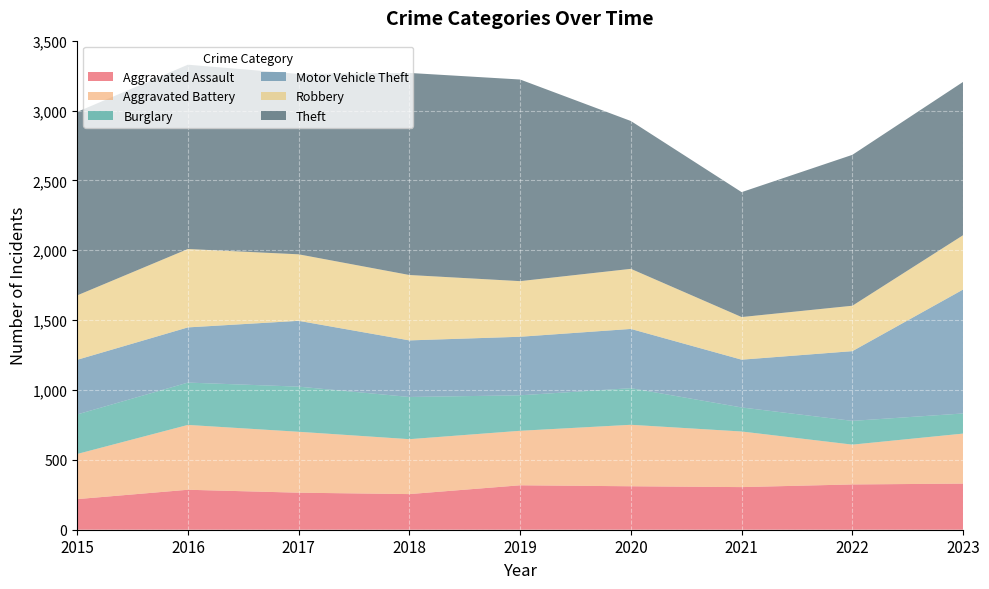

Reading left to right, transcribe all the data shown in this chart.

Aggravated Assault: 219	286	265	255	318	311	305	324	330
Aggravated Battery: 323	464	436	393	390	440	398	285	358
Burglary: 283	303	323	302	254	262	172	170	144
Motor Vehicle Theft: 391	395	471	405	419	424	342	499	887
Robbery: 461	561	476	468	398	430	305	325	389
Theft: 1313	1319	1291	1446	1443	1058	894	1080	1097